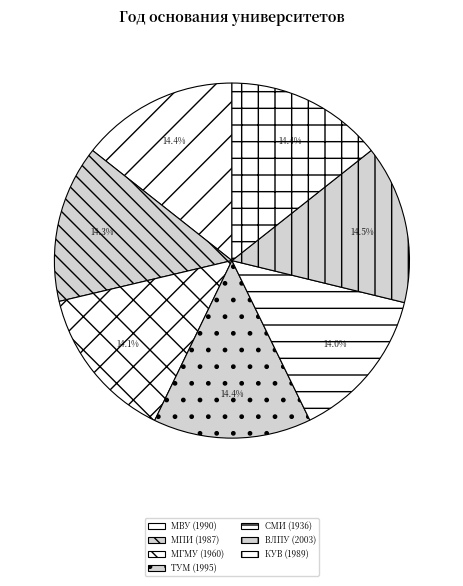

Is СМИ (1936) the majority of the pie?

No